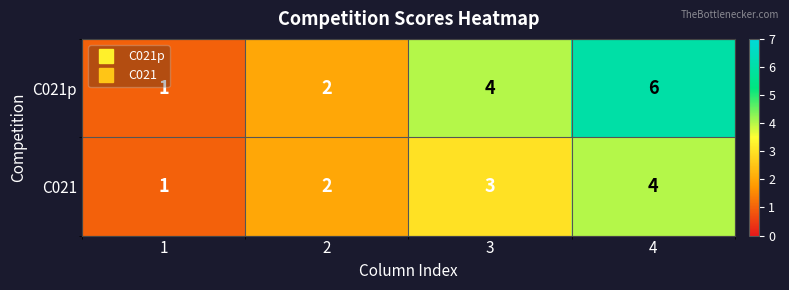

Rank the series by their average value, from highest to lowest.

C021p, C021